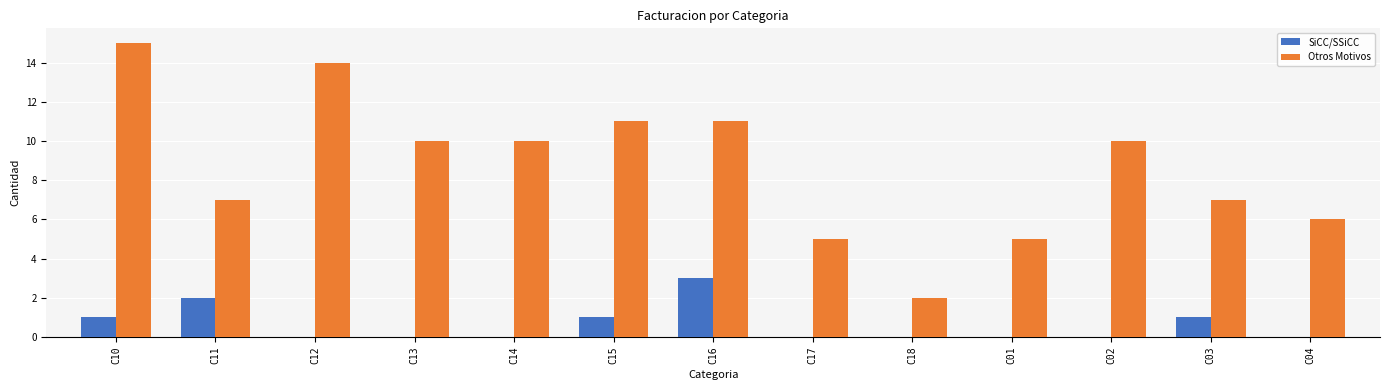

Which series changed the most between C12 and C01?

Otros Motivos